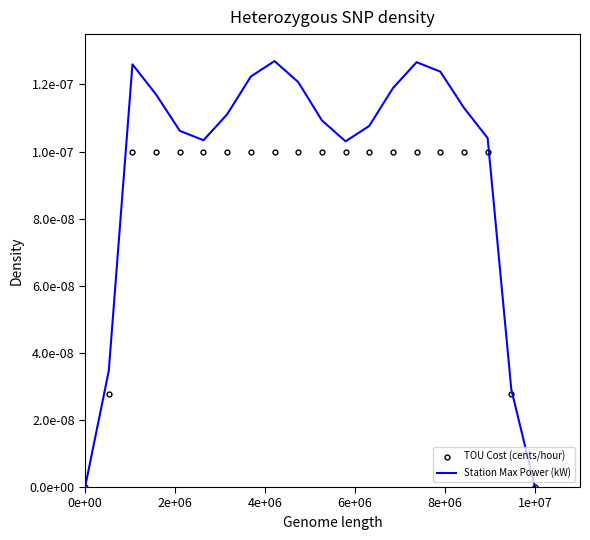

What are all the series names shown in the legend?

TOU Cost (cents/hour), Station Max Power (kW)